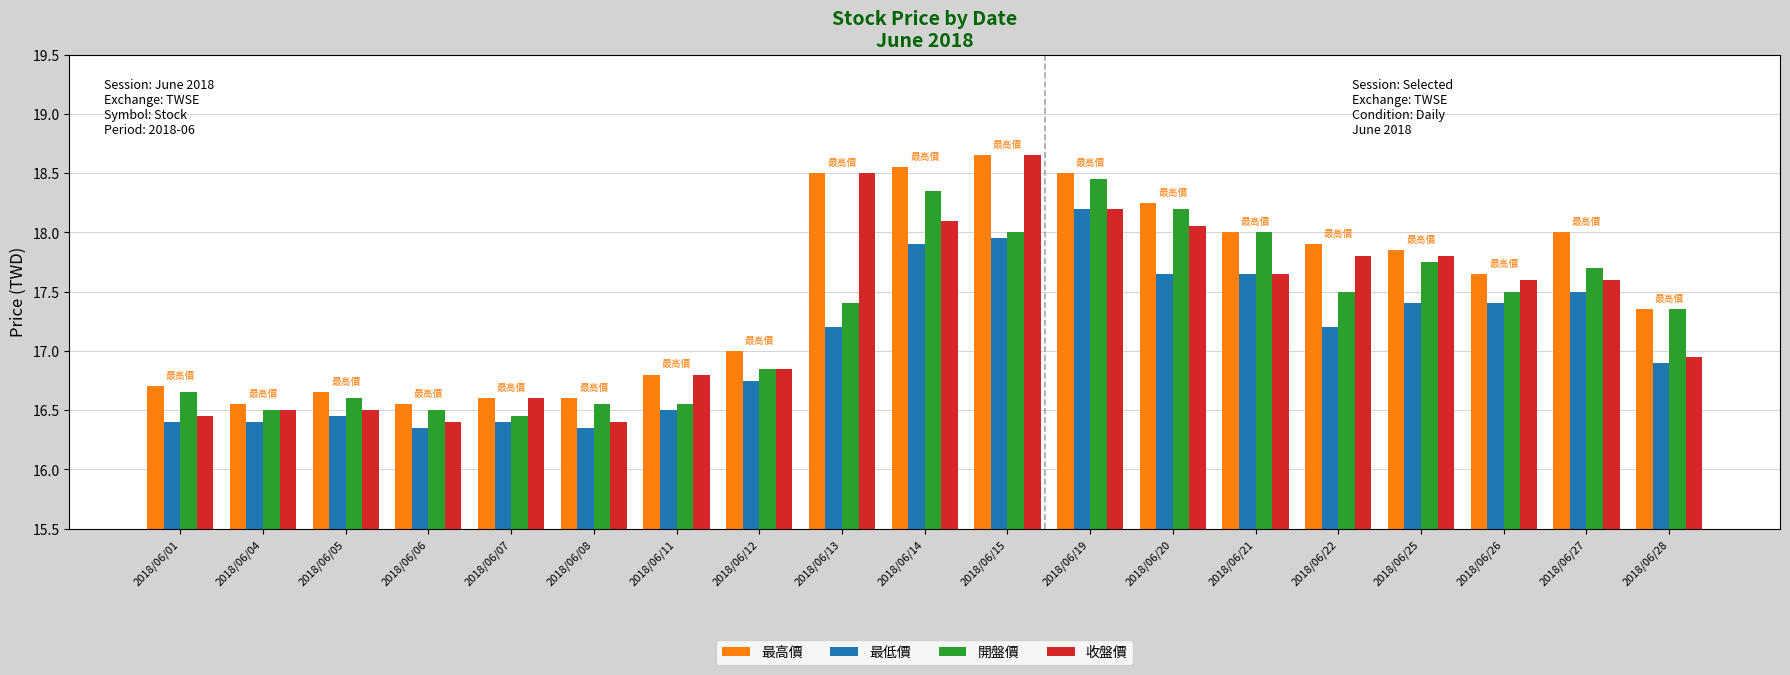

Which category has the highest value across all series?

2018/06/15